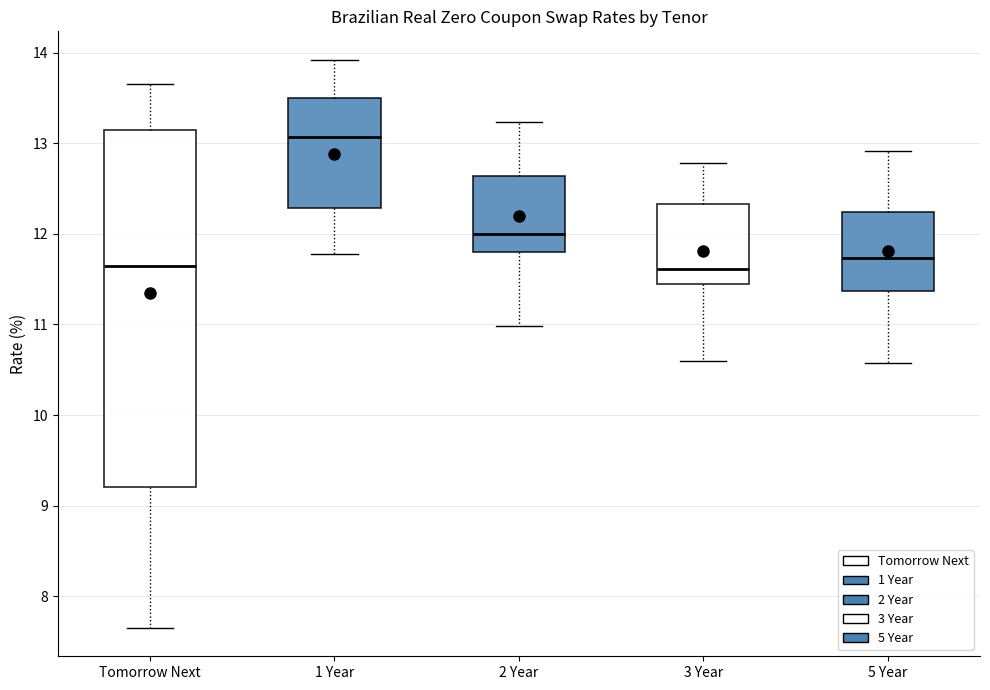

Reading left to right, transcribe this box plot: for each box, give where its median line is, the range the box spans, and where its two whiskers end, as read against the y-axis. The values are not printed on the chart, so give them approximately, as read against the axis.

Tomorrow Next: median 11.7, box 9.2 to 13.2, whiskers 7.7 to 13.7
1 Year: median 13.1, box 12.3 to 13.5, whiskers 11.8 to 13.9
2 Year: median 12.0, box 11.8 to 12.6, whiskers 11.0 to 13.2
3 Year: median 11.6, box 11.5 to 12.3, whiskers 10.6 to 12.8
5 Year: median 11.7, box 11.4 to 12.2, whiskers 10.6 to 12.9